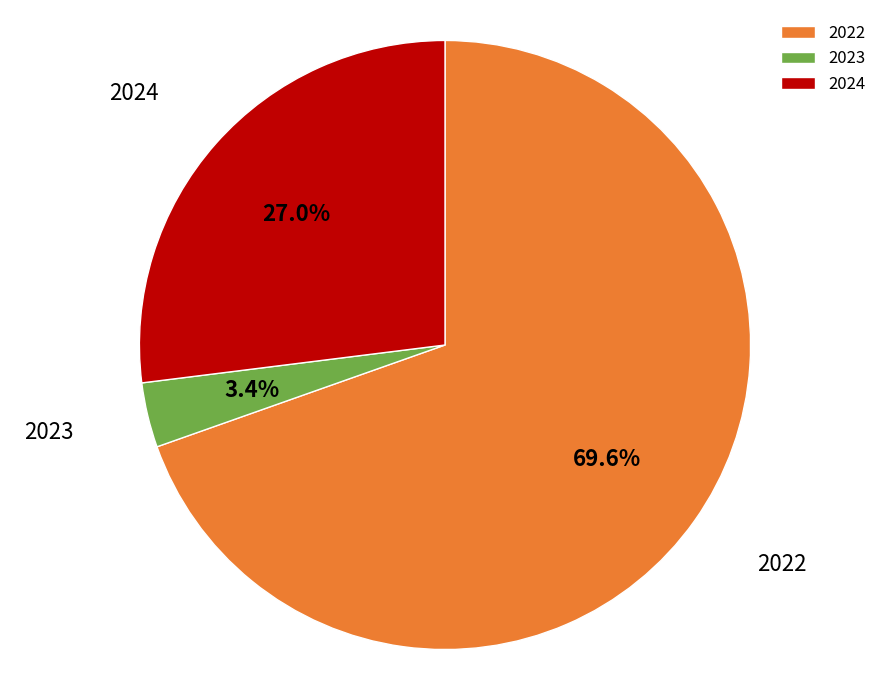

To the nearest percent, what portion does 2024 represent?

27%